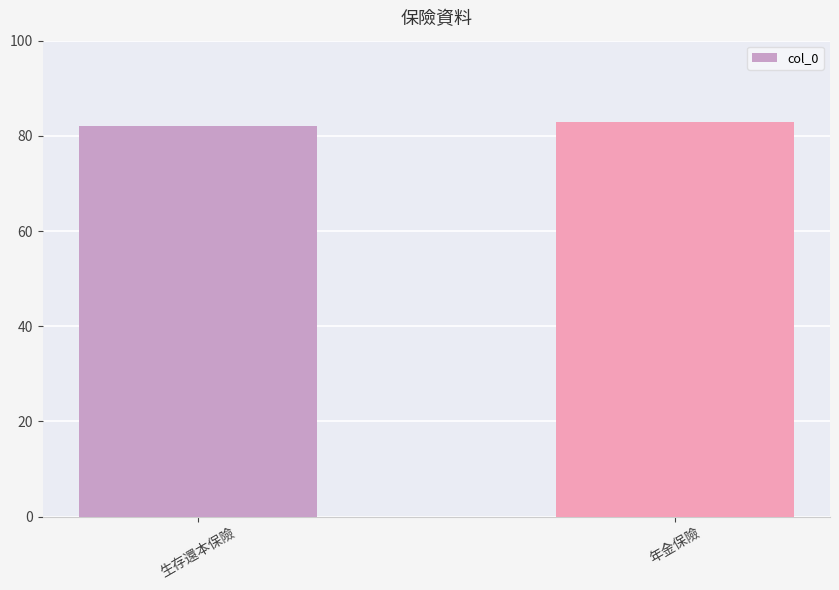

What is the value of the 1st bar from the left?

82